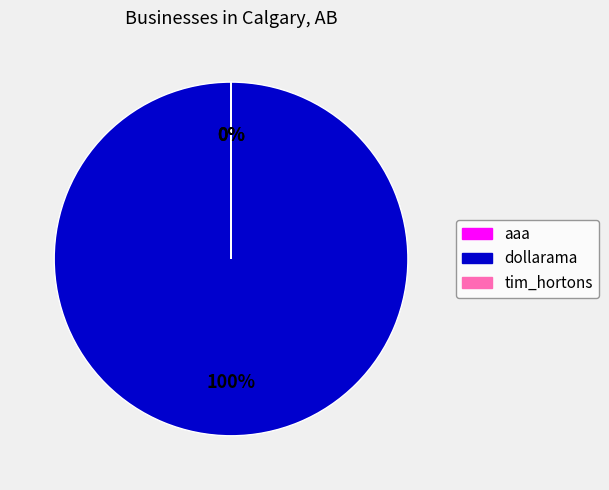

How many slices are in this pie chart?

3